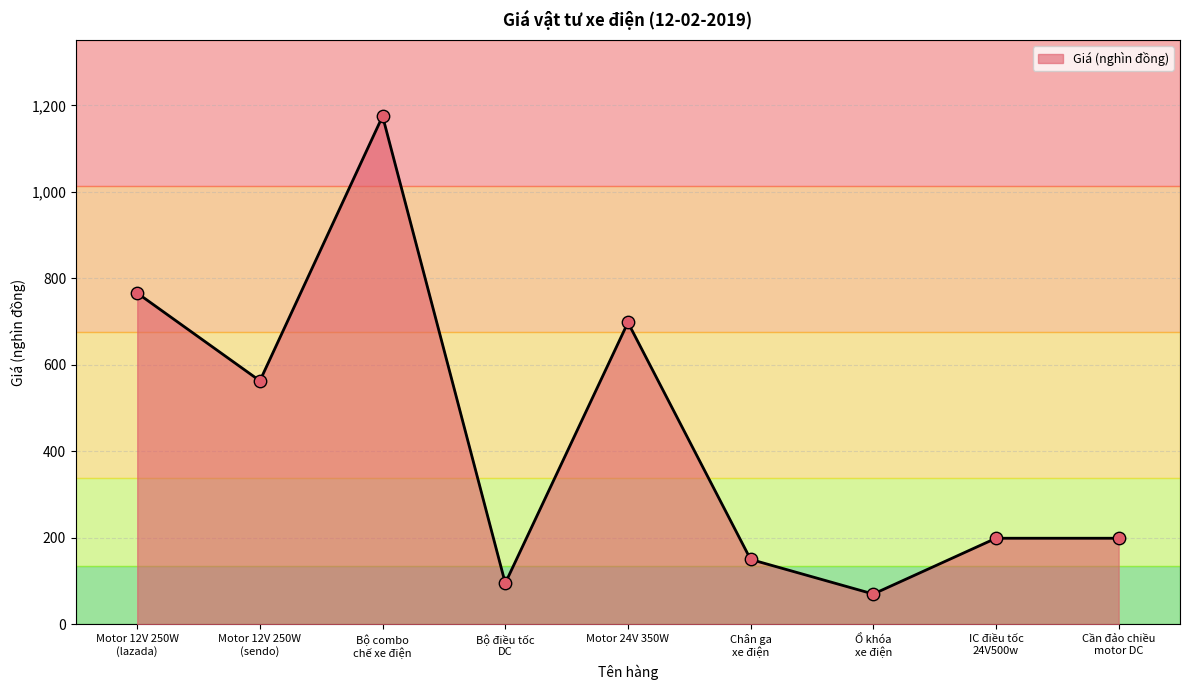

Approximately how many times larger is the value at Chân ga
xe điện compared to Motor 12V 250W
(sendo)?

0.3